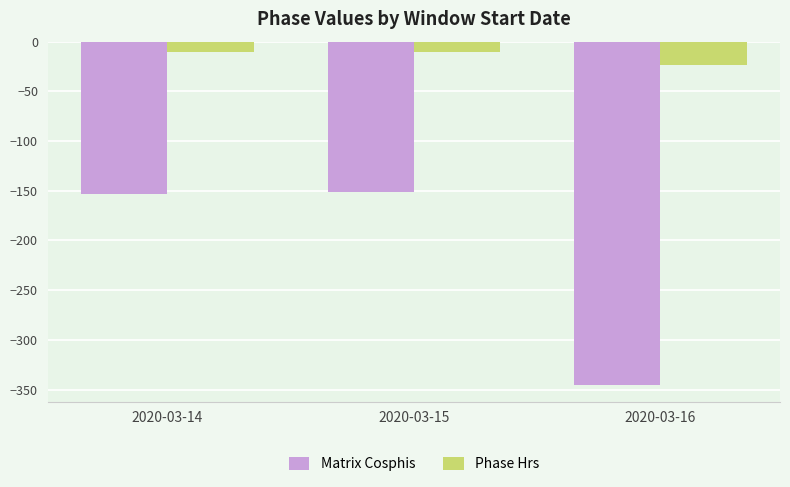

Rank the series at 2020-03-16 from highest to lowest value.

Phase Hrs, Matrix Cosphis